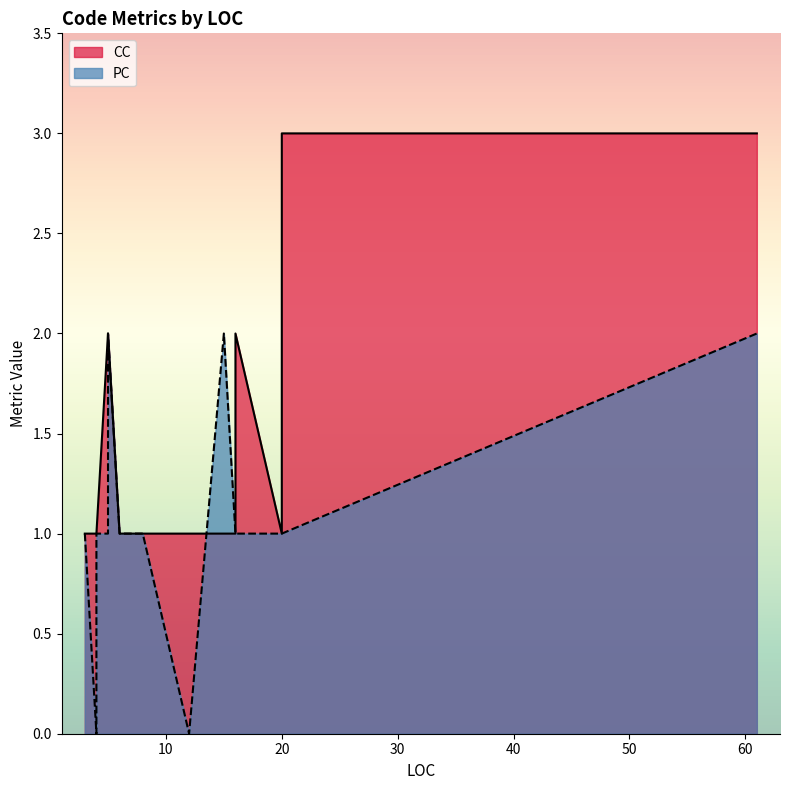

What is the value of the CC point at the 11th from the left?

1